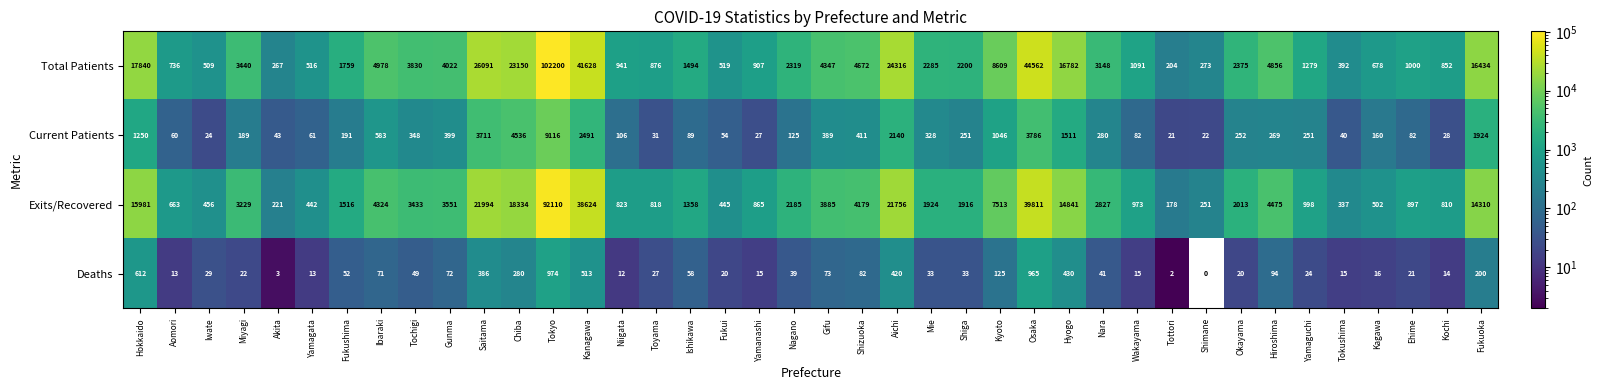

What is the sum of the Deaths values at Tokushima and Okayama?

35